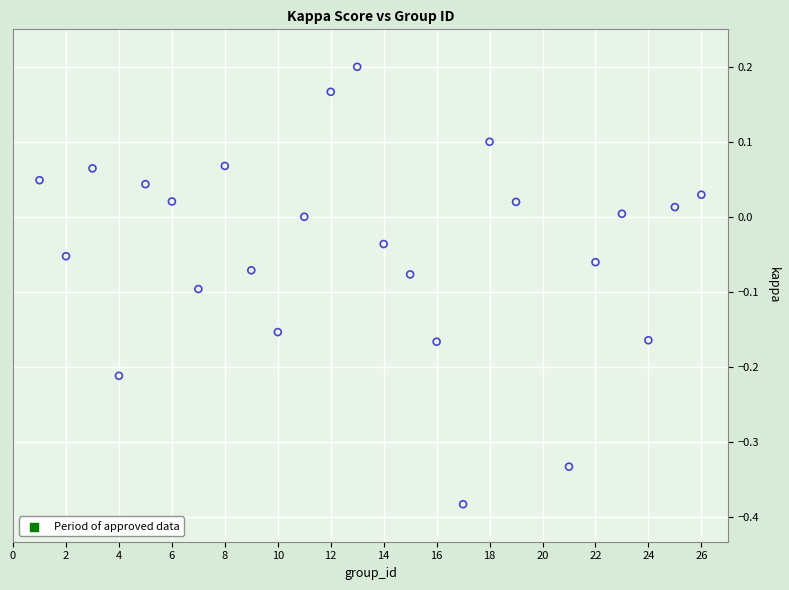

What is the range of Y values (max minus min)?

0.6